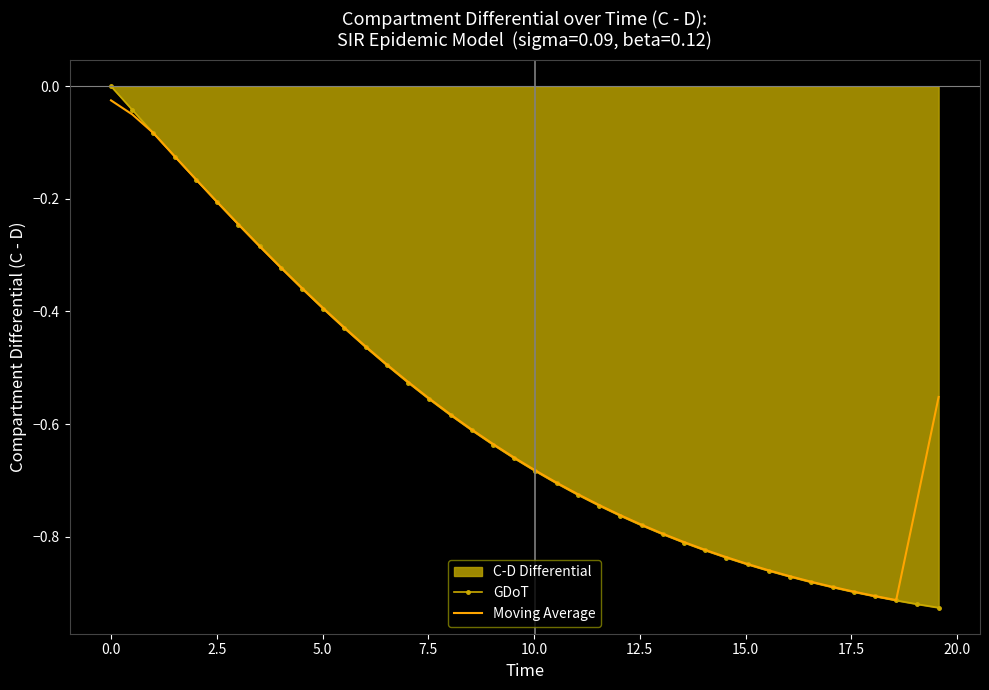

How many intersections are there between Moving Average and GDoT?

1